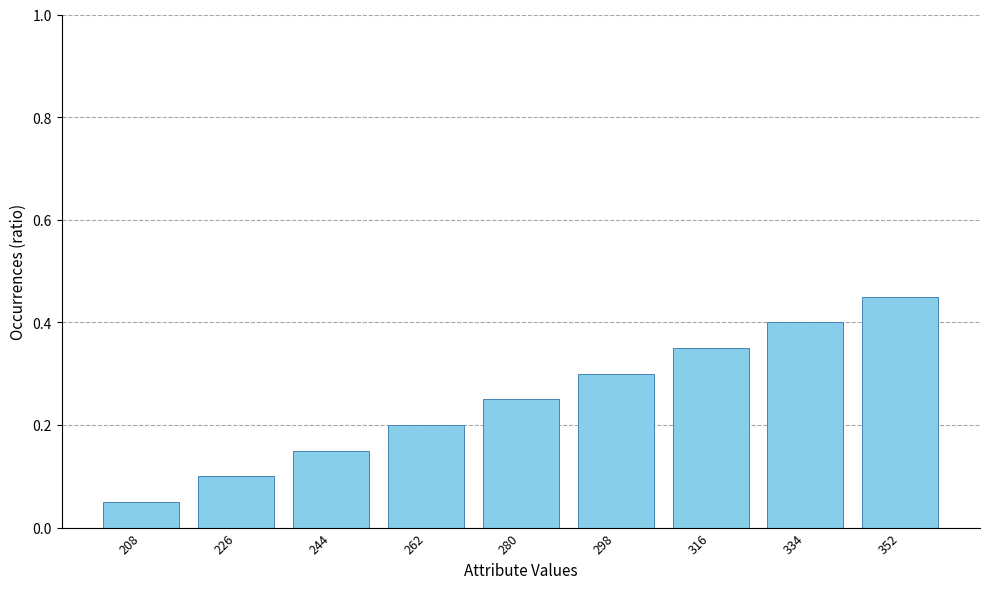

What is the sum of the values at 352 and 280?

0.7